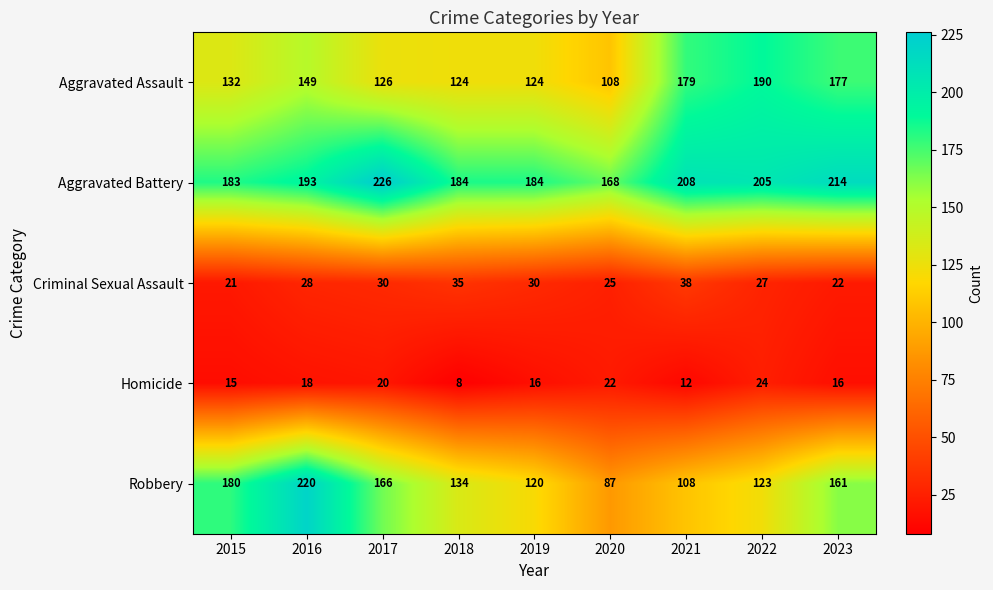

What is the maximum value shown in the chart?

226